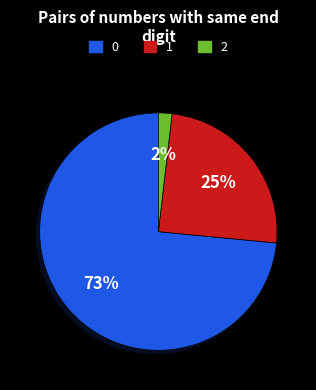

True or false: 2 accounts for 2% of the total.

True